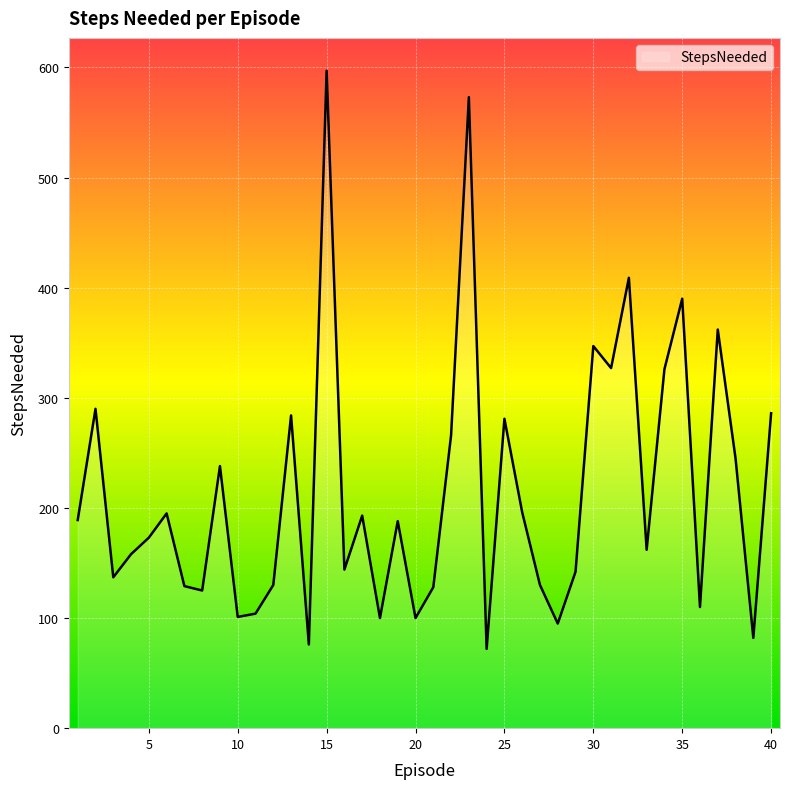

What is the greatest value displayed?

597